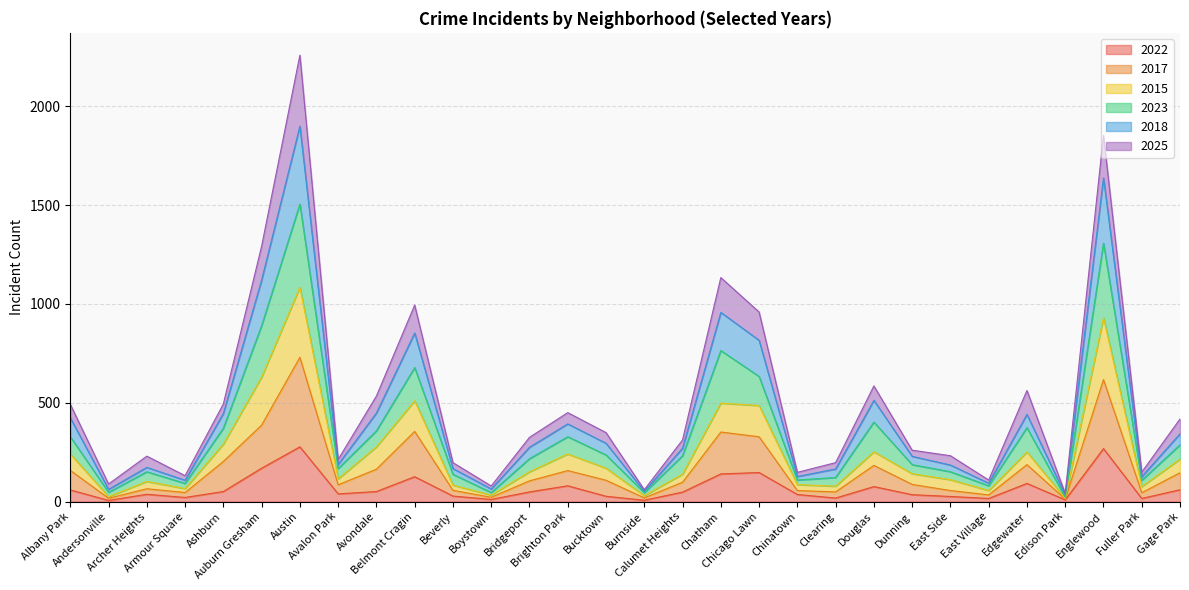

True or false: 2015 and 2023 cross at least once.

False